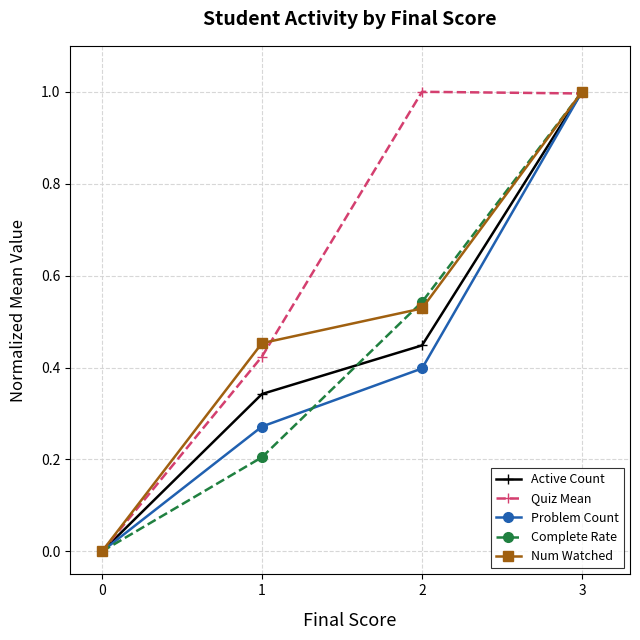

Rank the categories by Num Watched value from highest to lowest.

3, 2, 1, 0